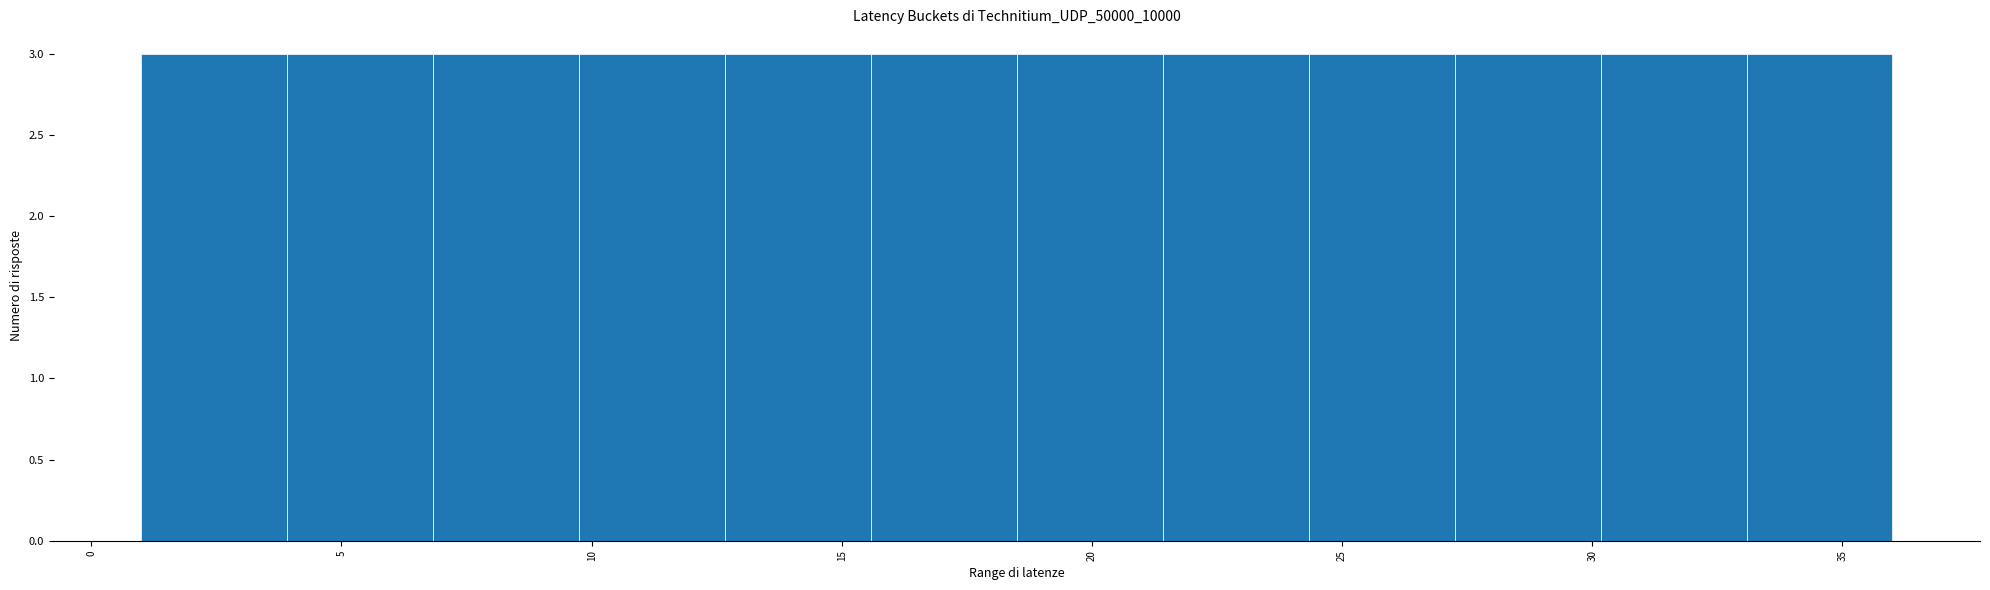

What is the height of the bar covering 7.0 to 10.0 on the x-axis? Neither the bar edges nor the heights are printed on the chart, so give them approximately, as read against the axes.

3